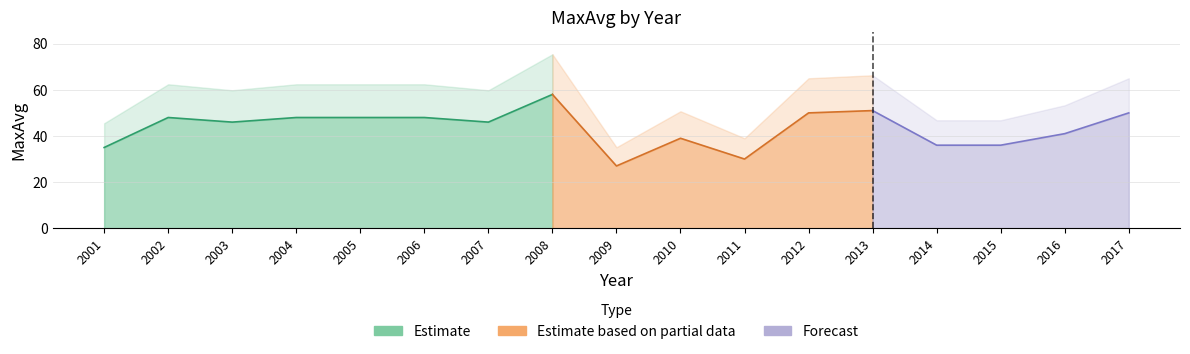

What is the sum of all values?

737